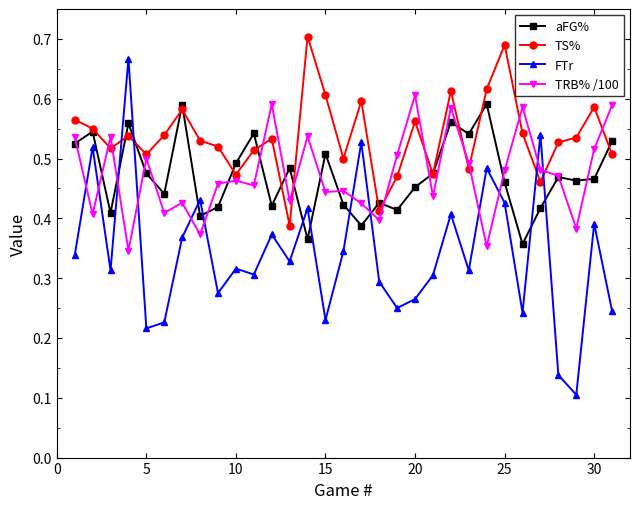

How many lines are shown in the chart?

4